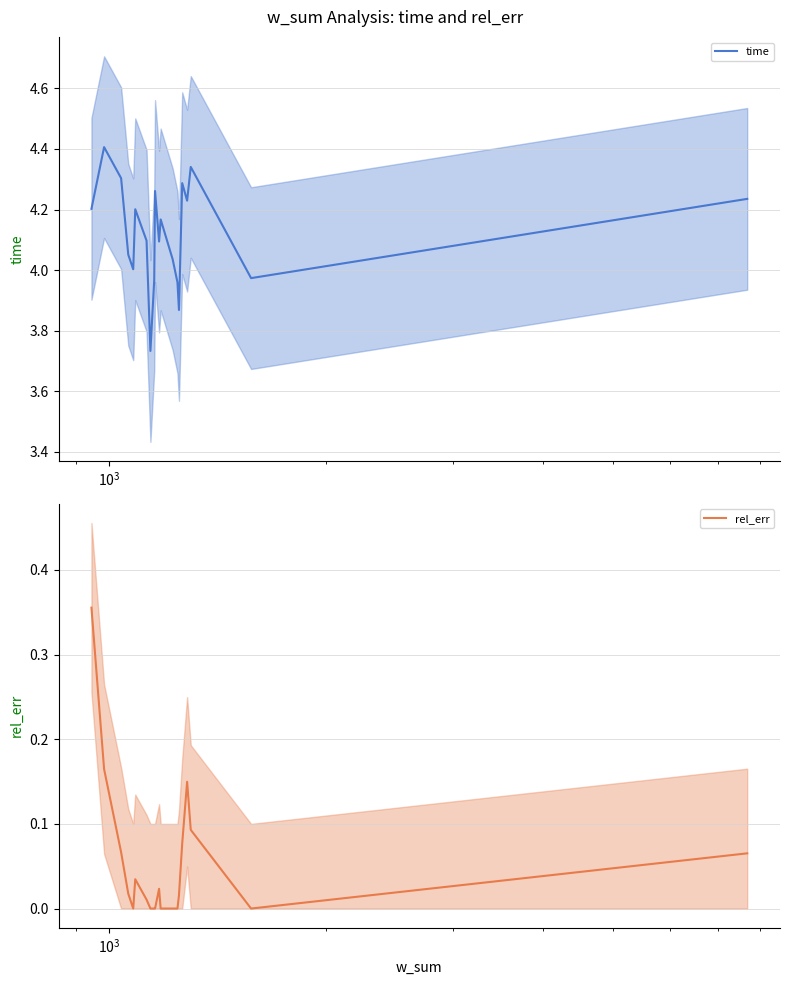

What is the maximum value for time?

4.4